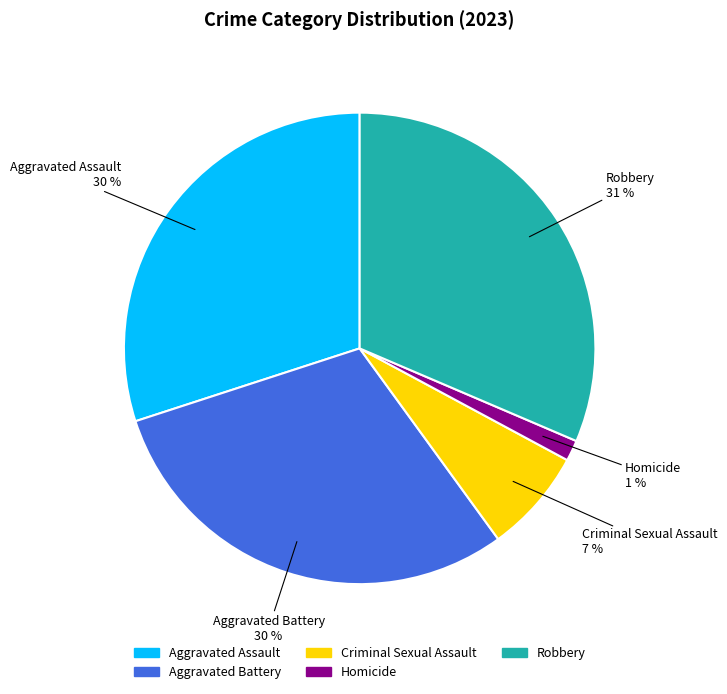

Which slice is the largest?

Robbery